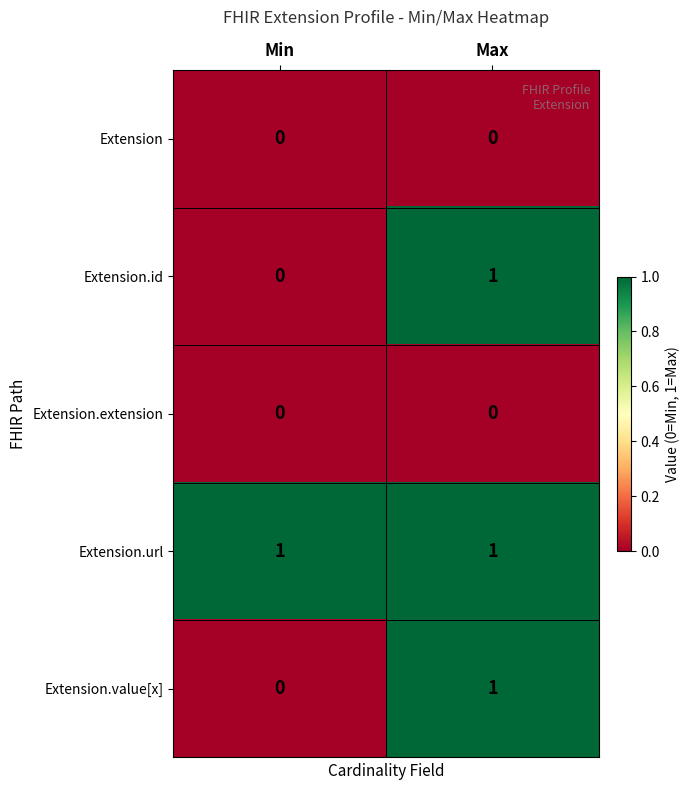

How many series are shown in this chart?

5